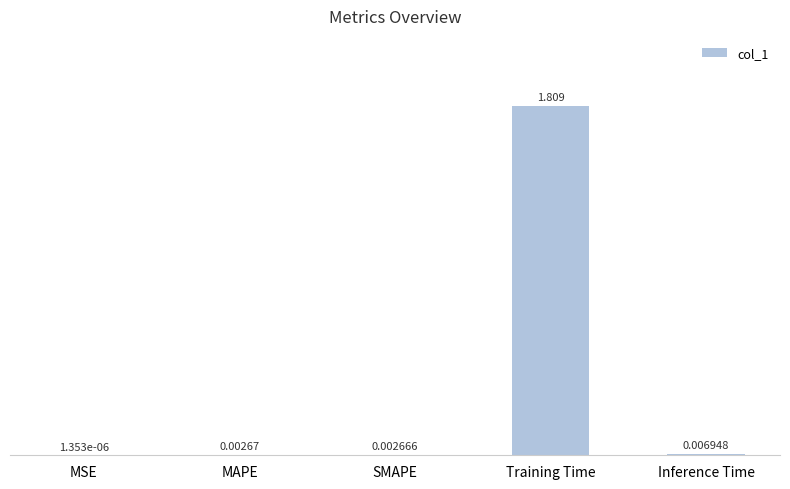

Between Training Time and MSE, which is larger?

Training Time